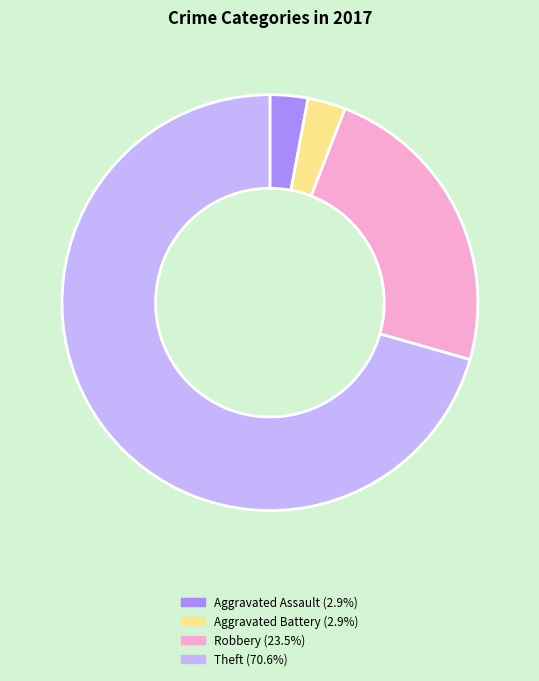

Is there a majority slice in this chart?

Yes